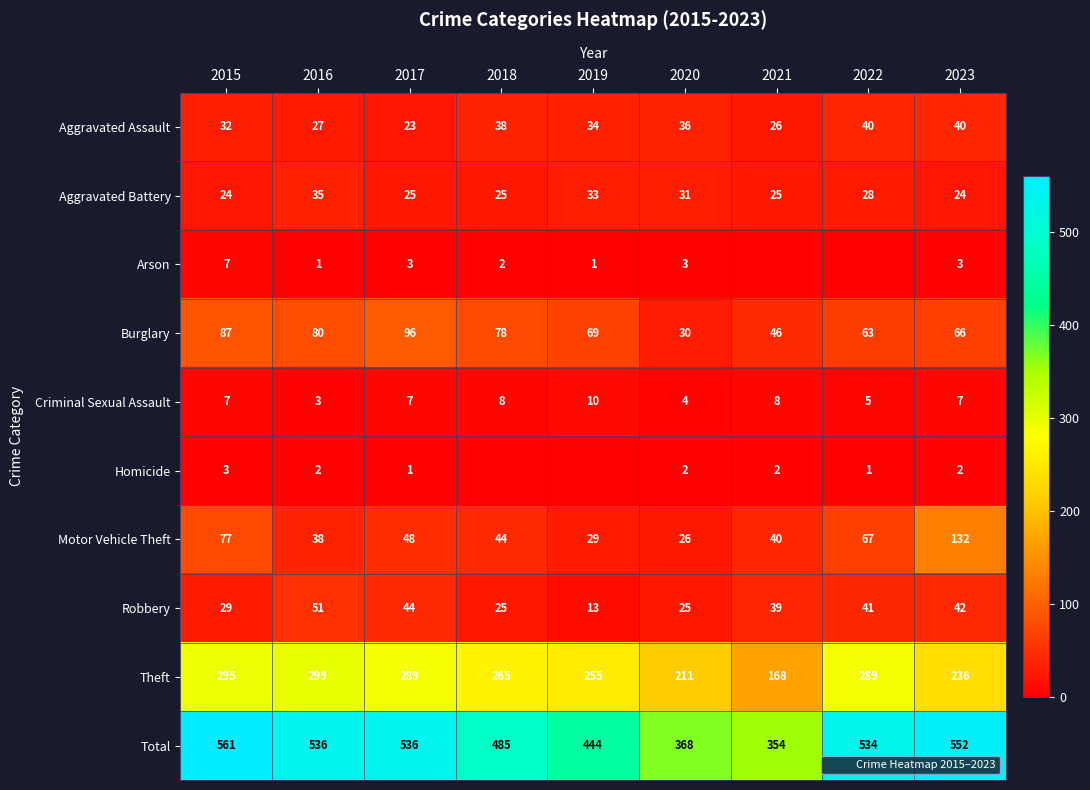

What value does the Aggravated Assault series have at 2019, to the nearest 5?

35